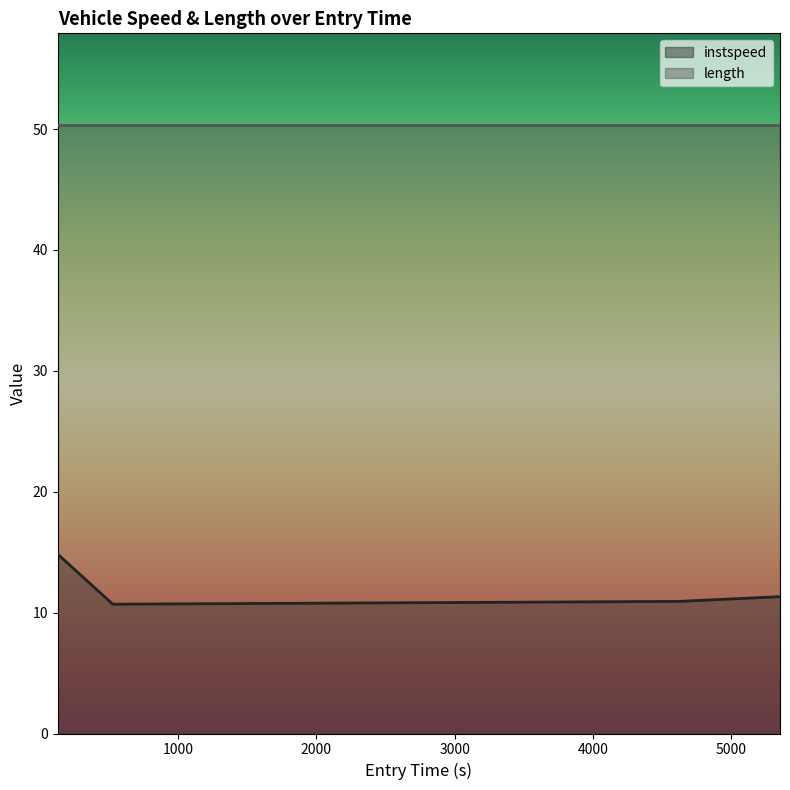

What position from the left is 129.48420118969432?

1